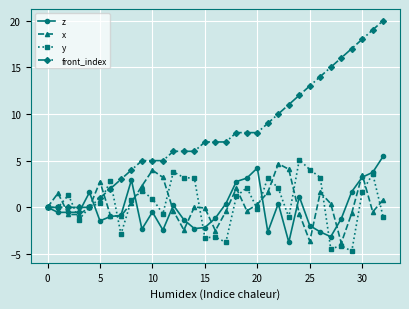

Which series has the largest total across all categories?

front_index